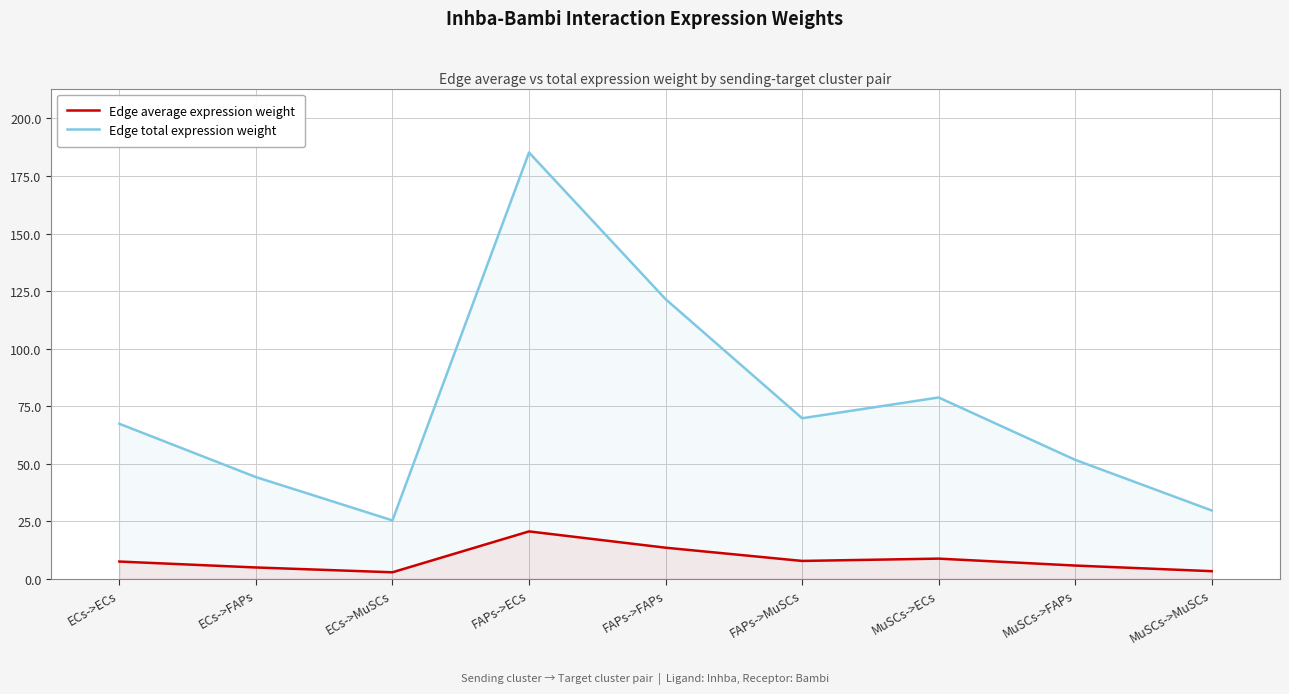

Where is the first local minimum for Edge total expression weight?

ECs->MuSCs